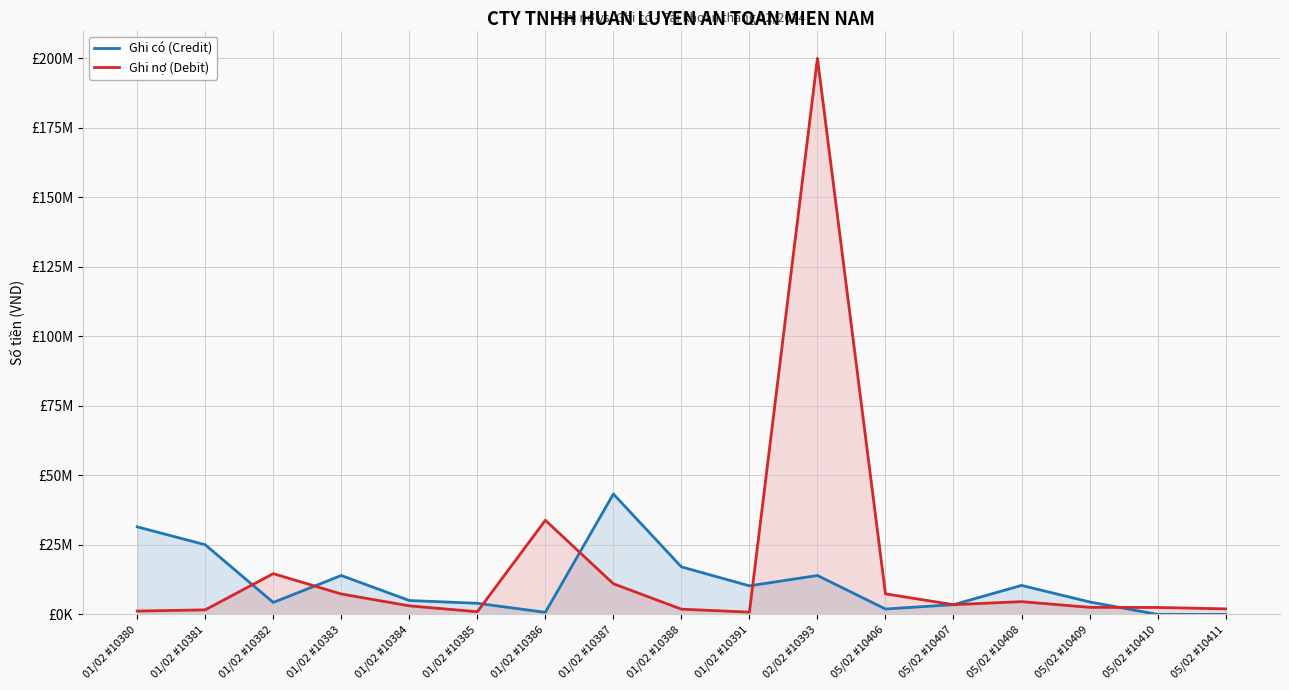

Reading left to right, transcribe all the data shown in this chart.

Ghi có (Credit): 31500000	25056000	4300000	14000000	5000000	4000000	756000	43313753	17100000	10280000	14000000	1950000	3500000	10430000	4500000	0	0
Ghi nợ (Debit): 1200000	1647000	14663800	7350000	3080000	972000	33858280	11032200	1892200	810000	200000000	7400000	3500000	4600000	2550000	2500000	2000000